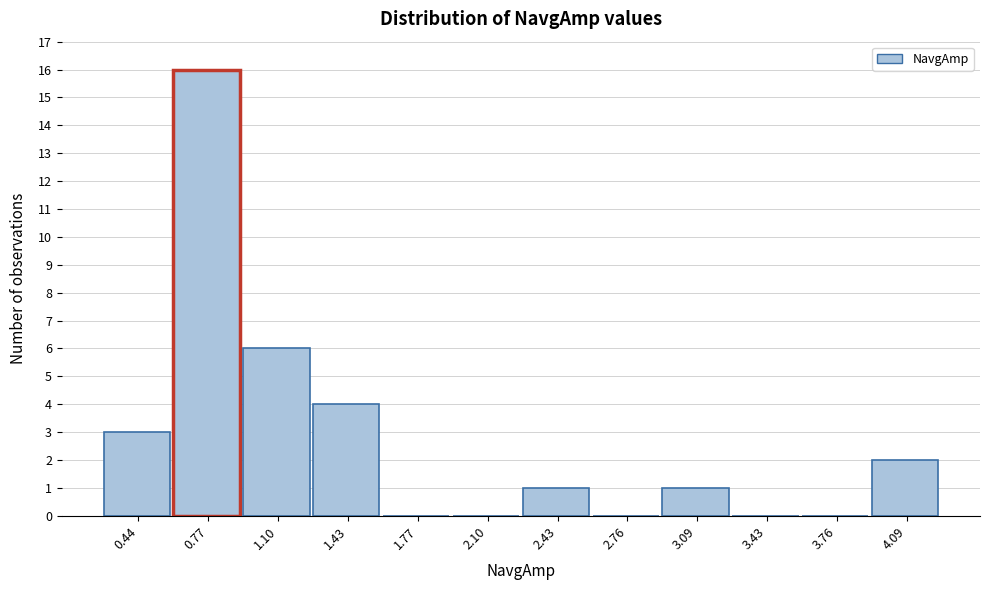

Reading left to right, what are all the values shown in this chart?

0.44=3	0.77=16	1.10=6	1.43=4	1.77=0	2.10=0	2.43=1	2.76=0	3.09=1	3.43=0	3.76=0	4.09=2